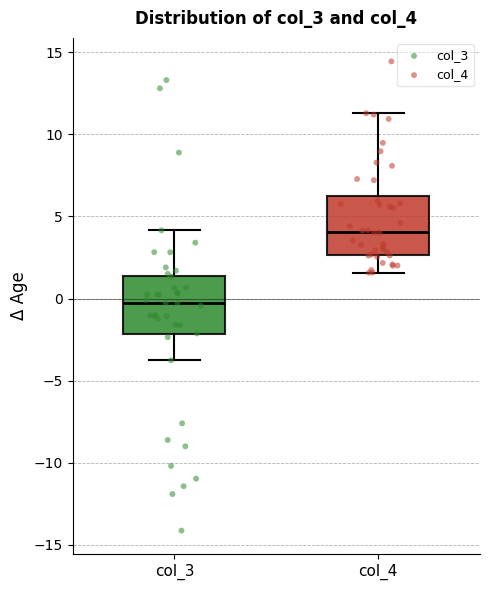

Reading left to right, read every box against the y-axis: the position of its median line, the range the box covers, and the ends of its whiskers. The values are not printed on the chart, so give them approximately, as read against the axis.

col_3: median -0.5, box -2.0 to 1.5, whiskers -4.0 to 4.0
col_4: median 4.0, box 2.5 to 6.5, whiskers 1.5 to 11.5